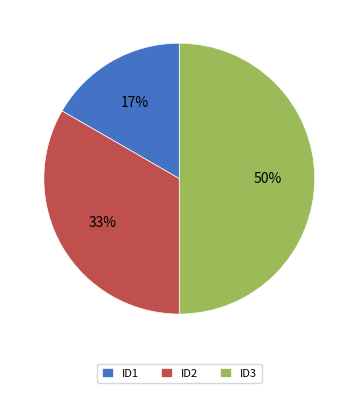

Count the number of slices in the pie.

3